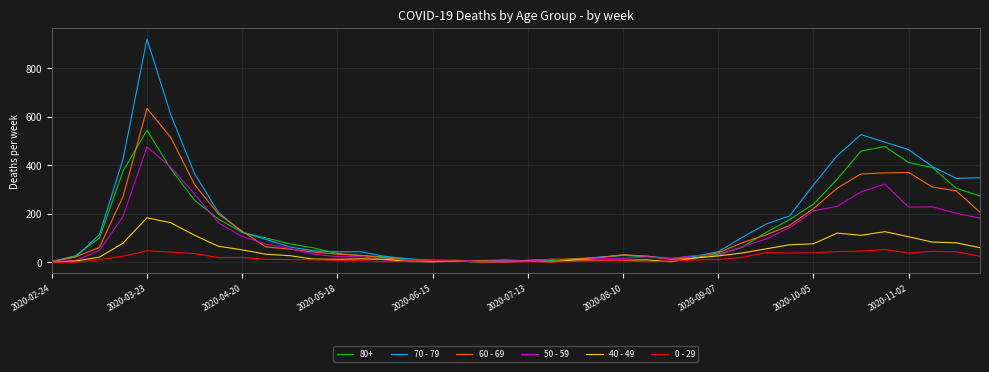

Rank the series by their maximum value, from lowest to highest.

0 - 29, 40 - 49, 50 - 59, 80+, 60 - 69, 70 - 79